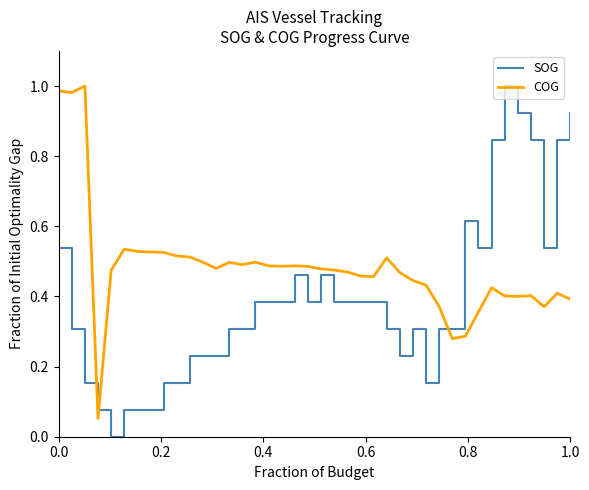

Which series has the largest total across all categories?

COG